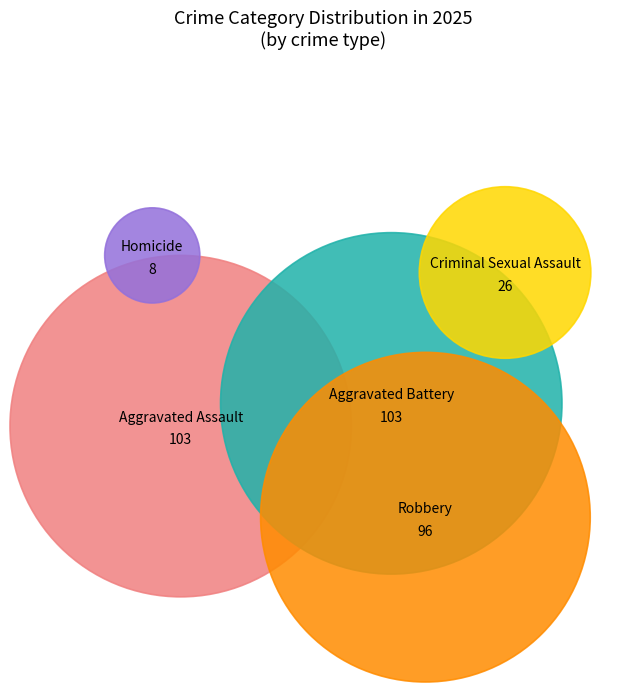

Is there any slice that represents more than half of the pie?

No